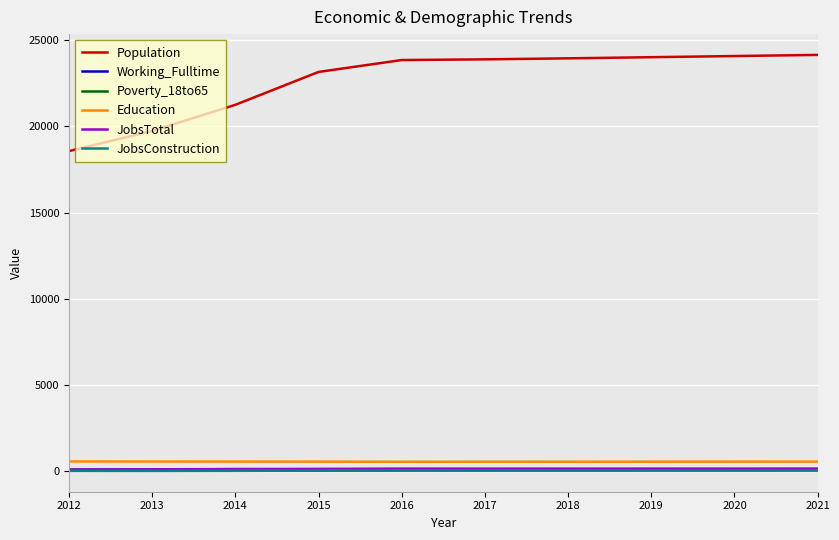

True or false: Education and JobsConstruction cross at least once.

False